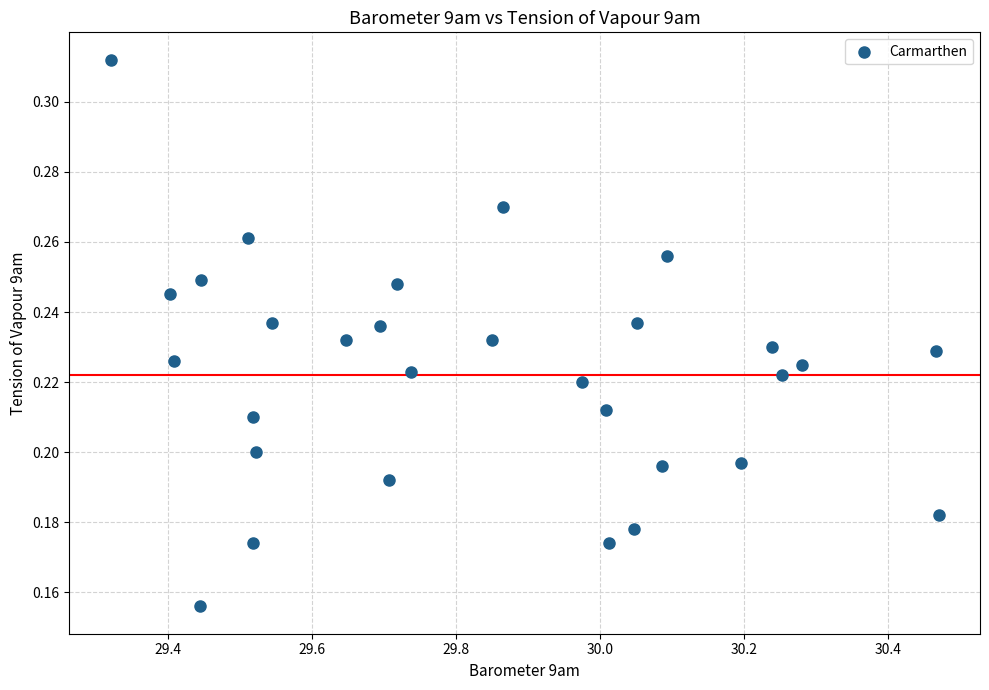

What is the range of X values (max minus min)?

1.1